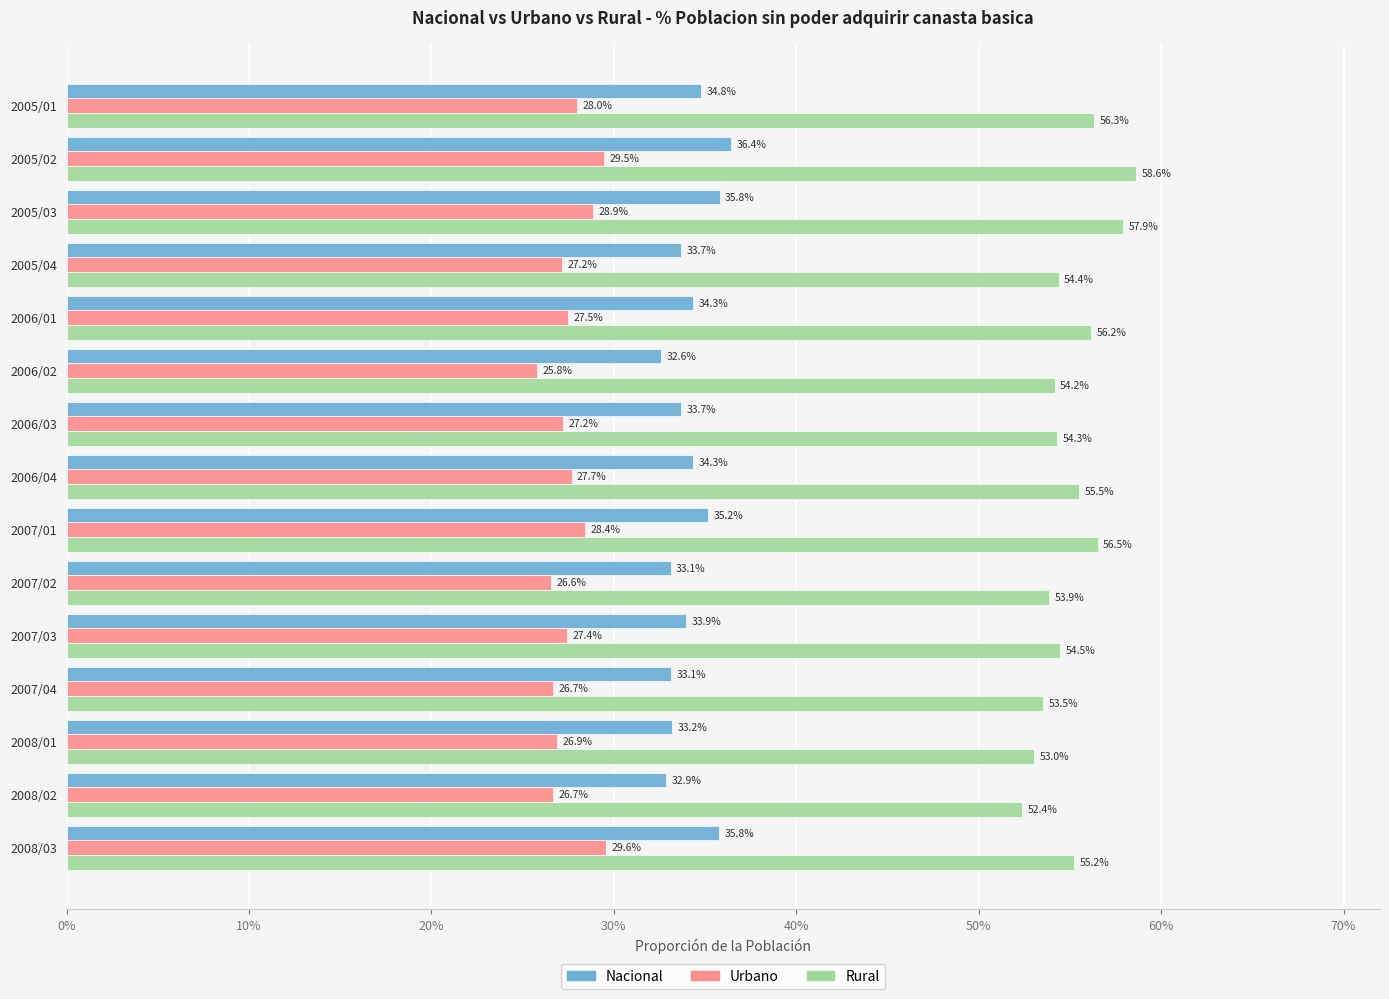

What position from the left is 2005/01?

1